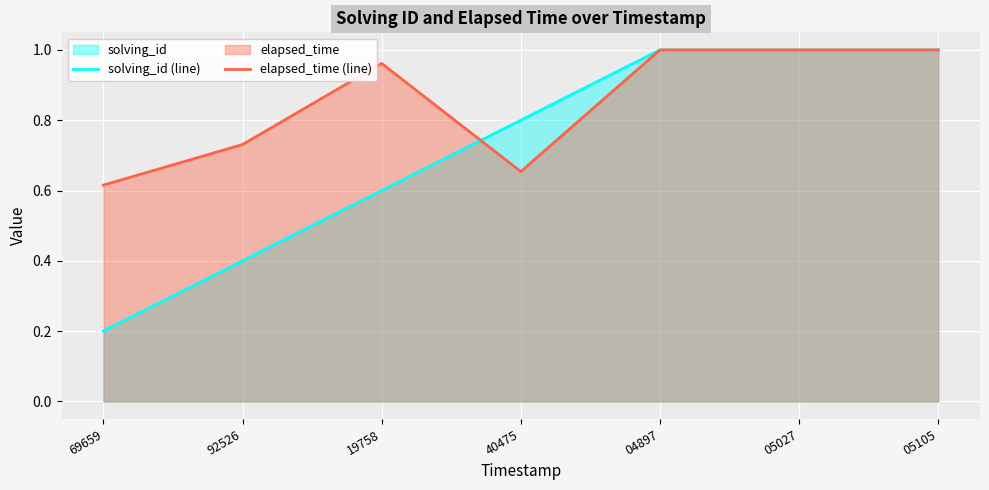

What is the label of the 7th point from the left?

05105